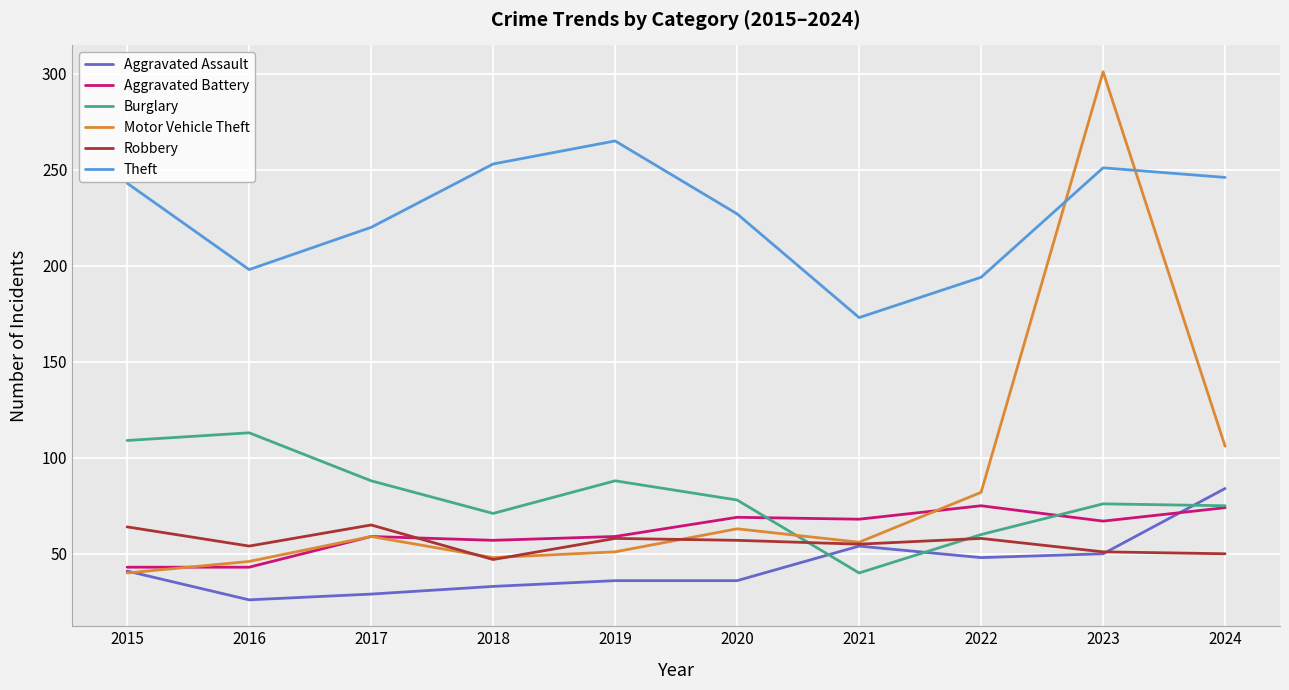

The value of Burglary at 2024 is 101. True or false?

False